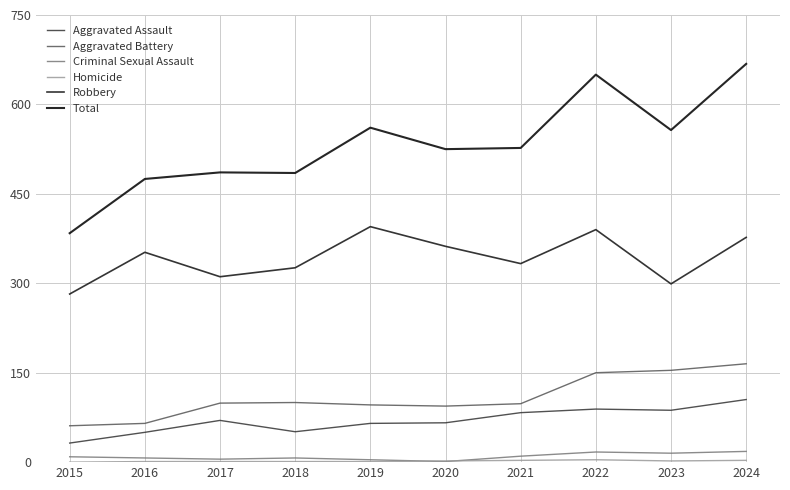

Does the chart have visible grid lines?

Yes